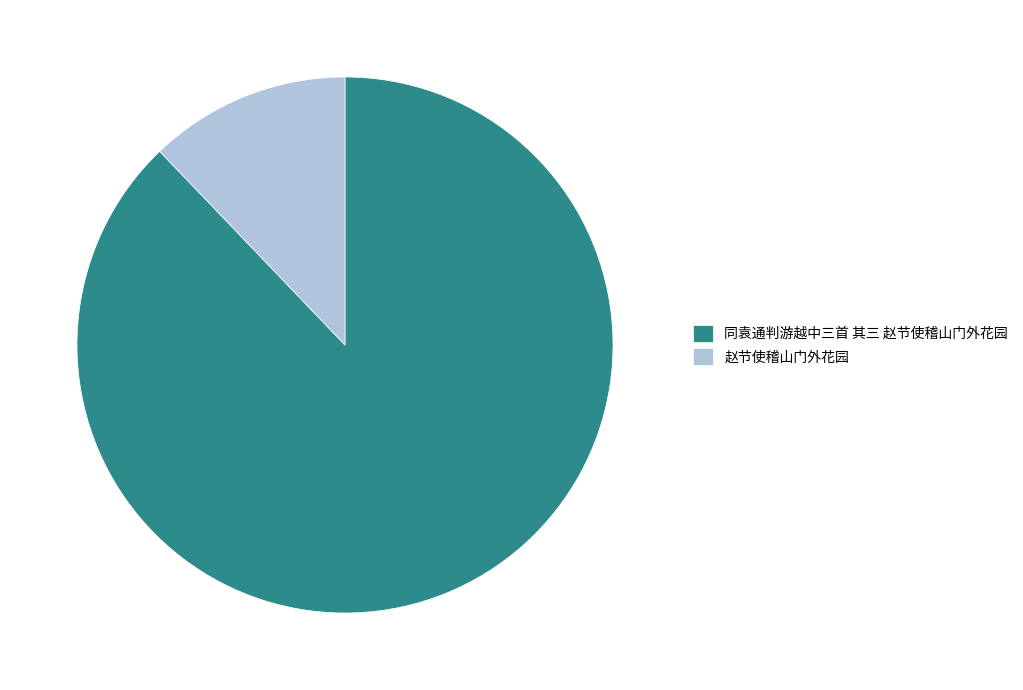

Between 同袁通判游越中三首 其三 赵节使稽山门外花园 and 赵节使稽山门外花园, which is larger?

同袁通判游越中三首 其三 赵节使稽山门外花园